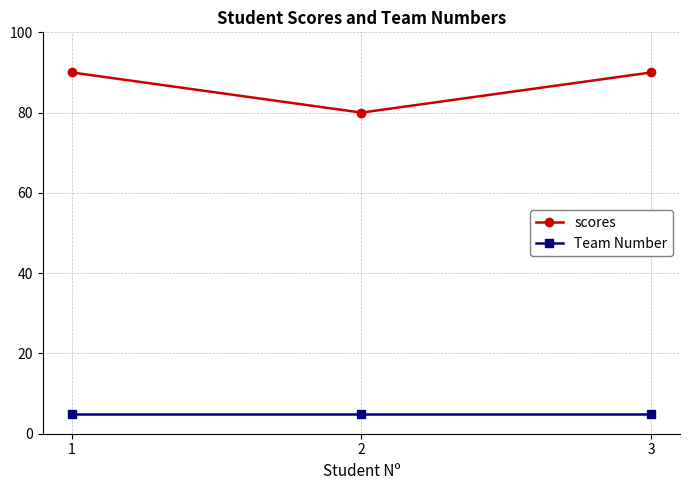

What is the difference between the scores values at 2 and 1?

10